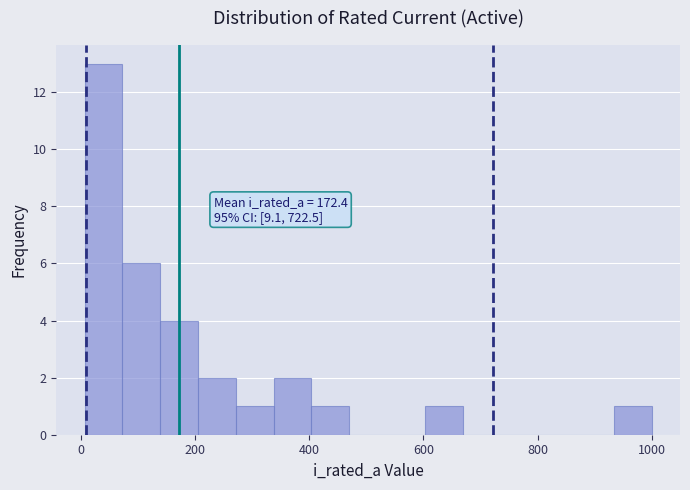

Read against the x-axis, roughly where is the centre of the tallest bar?

40